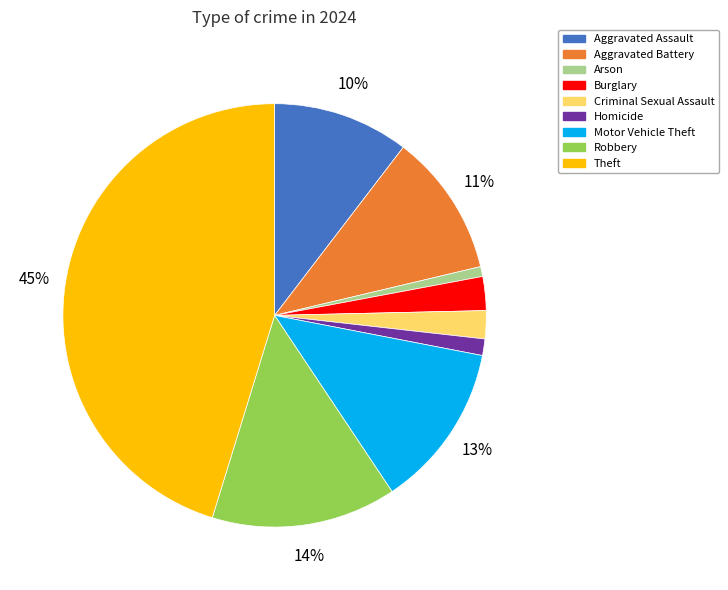

To the nearest percent, what is the combined percentage of Theft and Robbery?

59%